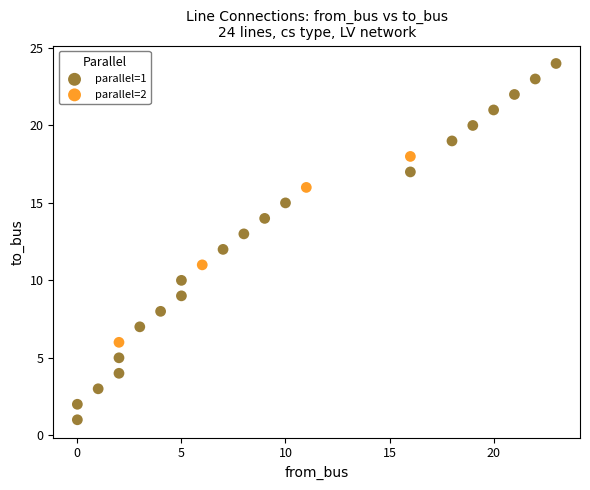

Which series reaches the maximum Y coordinate?

parallel=1